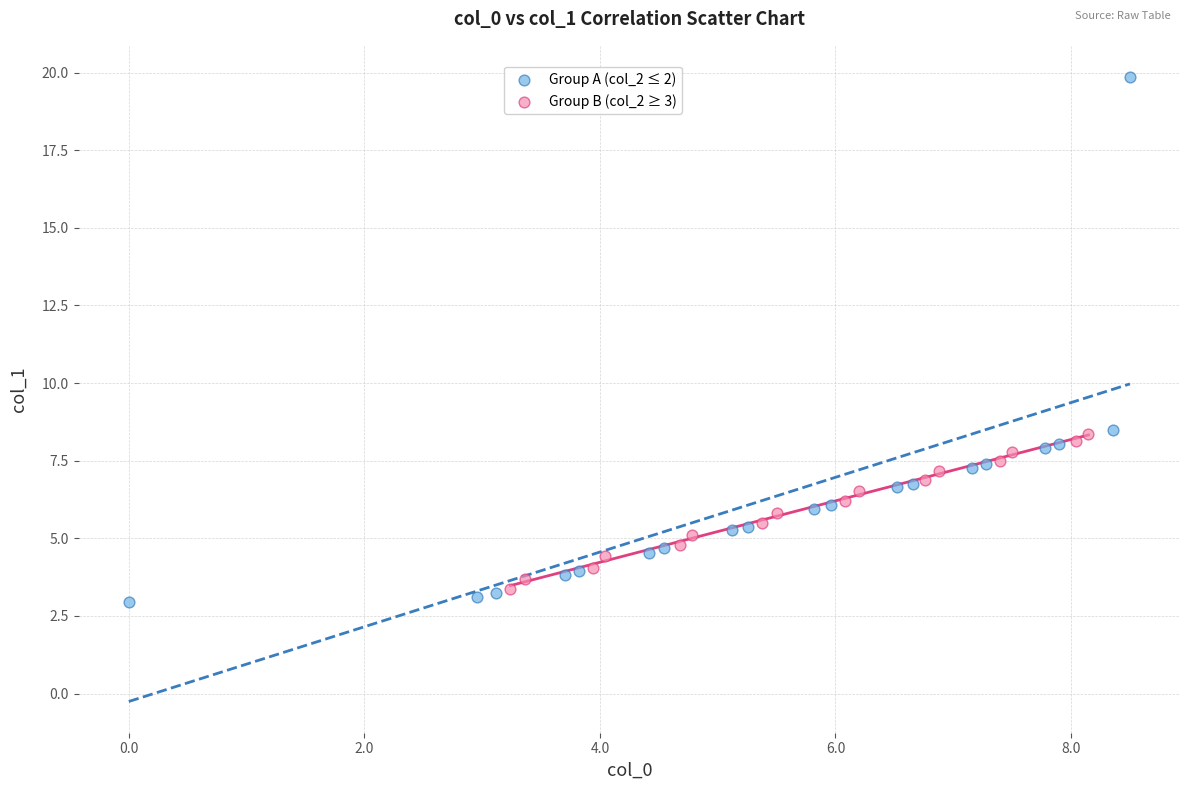

Which series reaches the maximum Y coordinate?

Group A (col_2 ≤ 2)